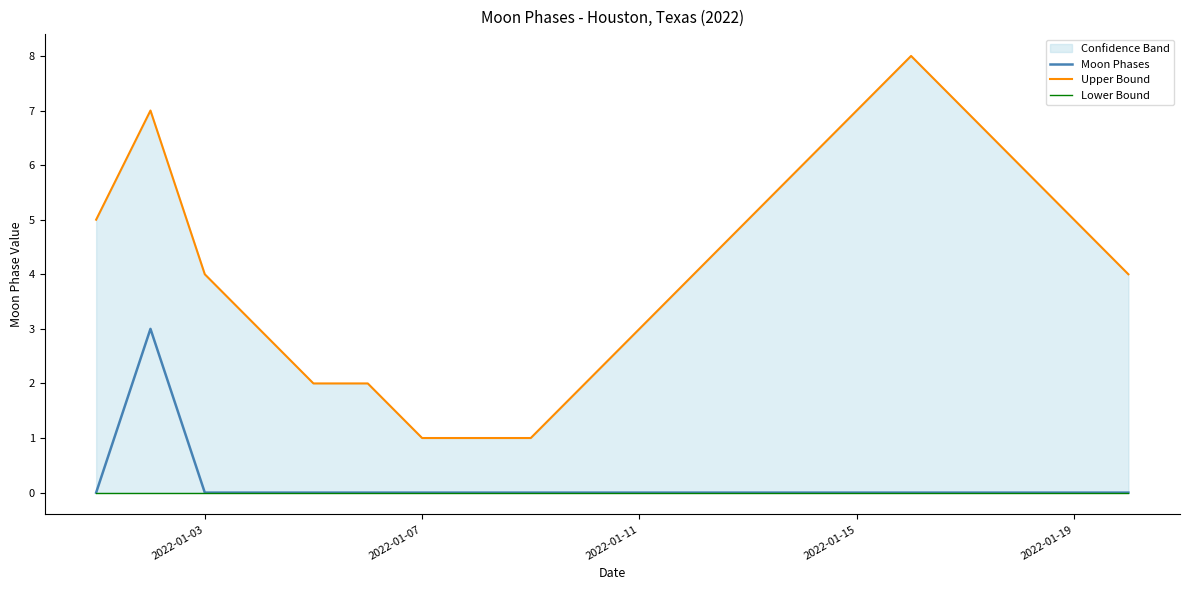

Is it true that Moon Phases equals 0 at 2022-01-07?

True